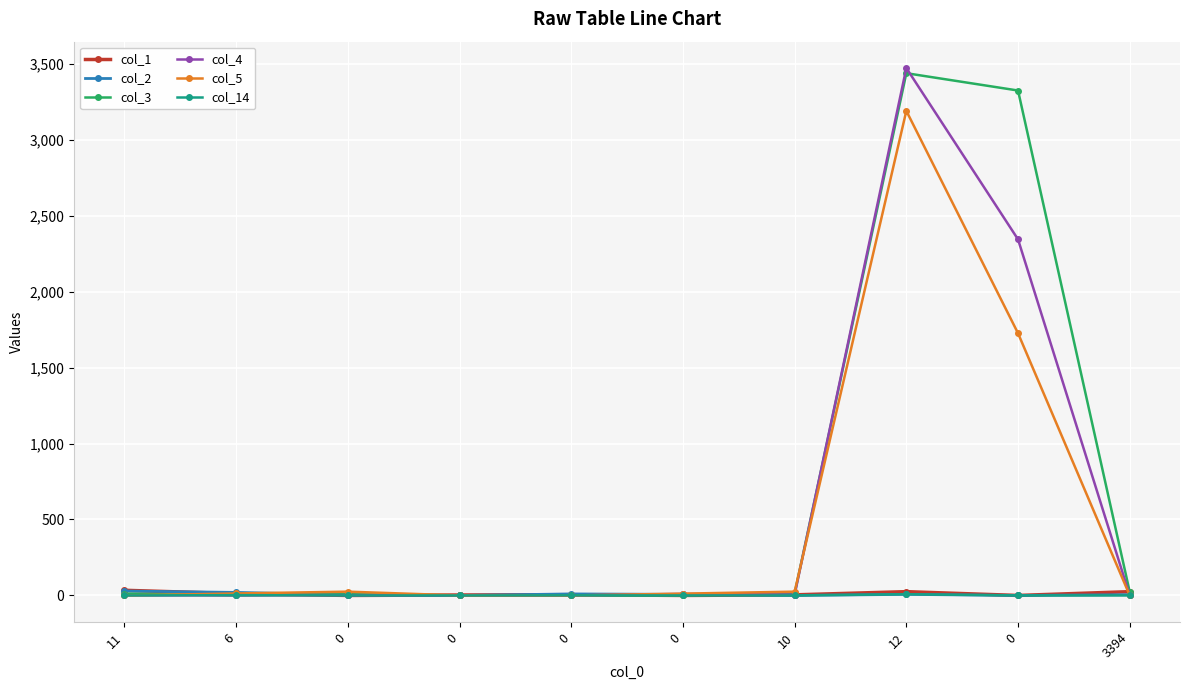

How many lines are shown in the chart?

6